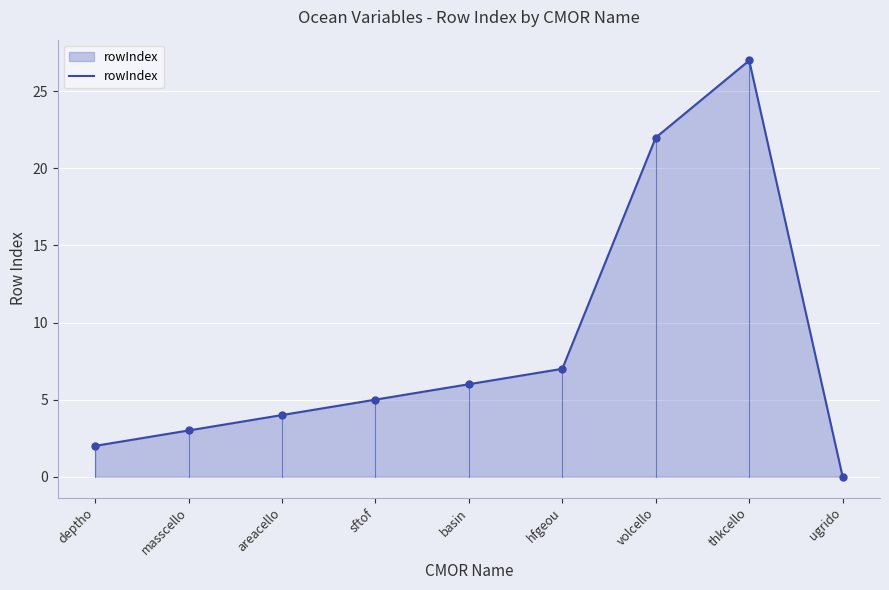

Approximately how many times larger is the value at hfgeou compared to thkcello?

0.3